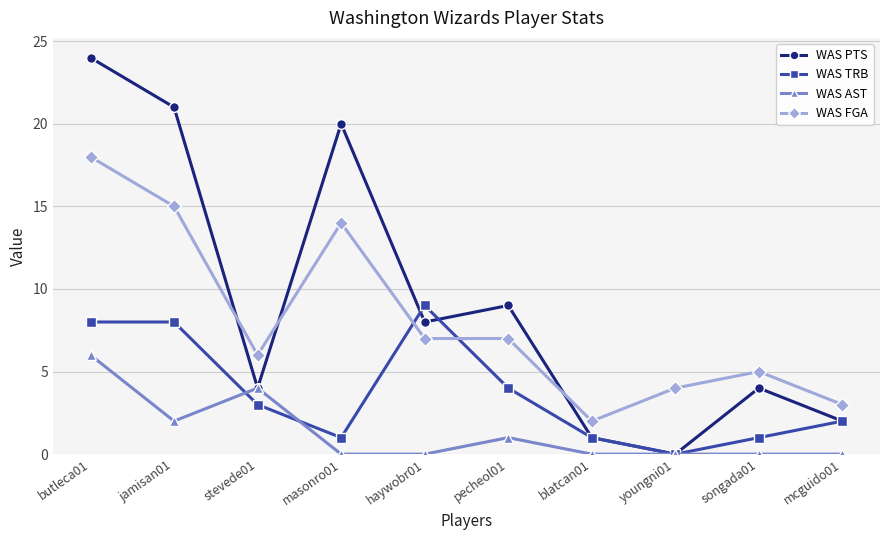

The value of WAS PTS at jamisan01 is 6. True or false?

False